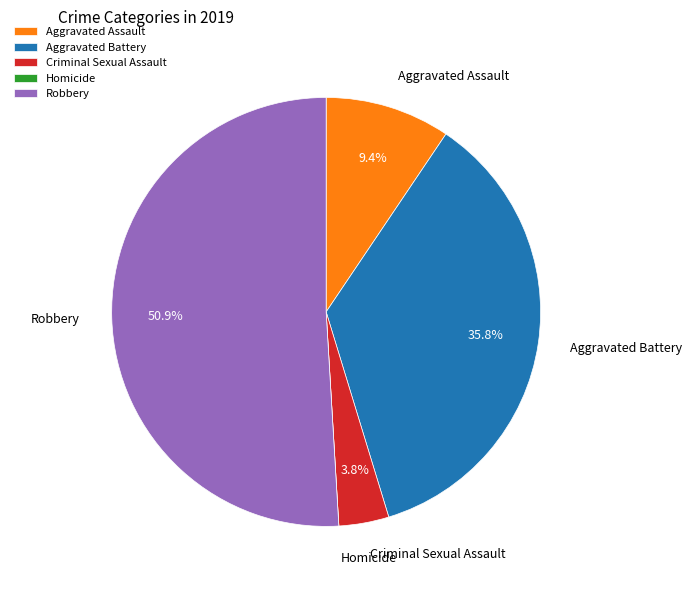

The Robbery slice represents 51% of the pie. True or false?

True